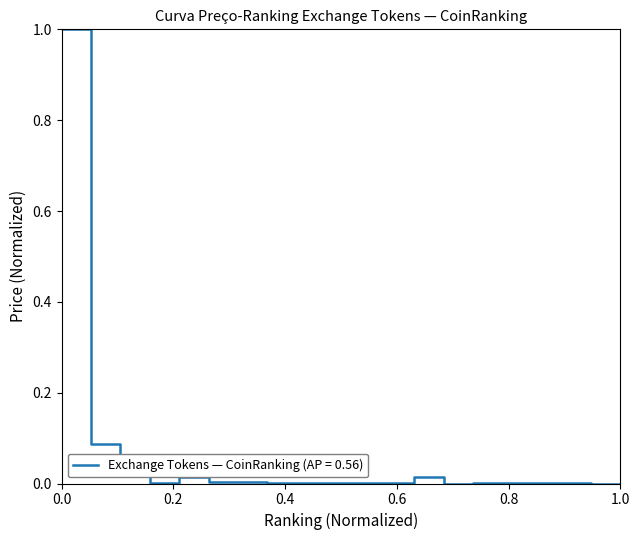

What is the greatest value displayed?

1.0